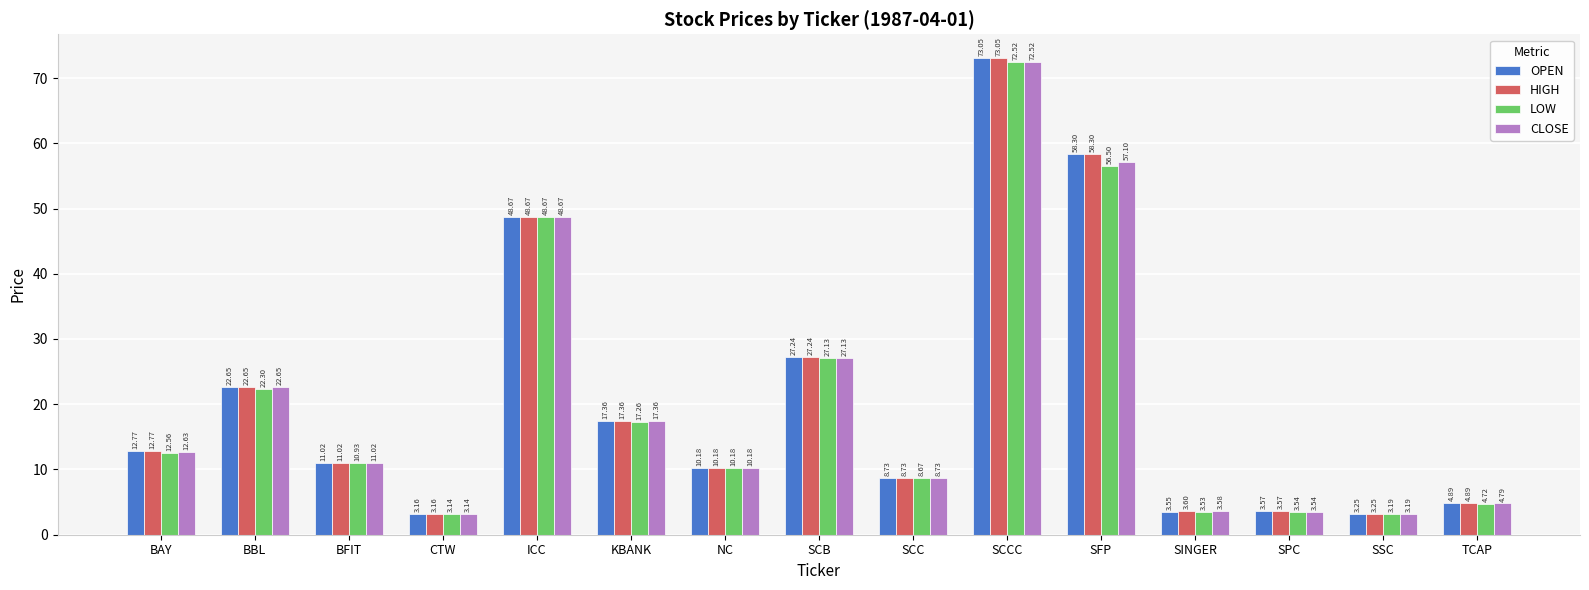

Are the bars grouped side by side (vs. stacked)?

Yes